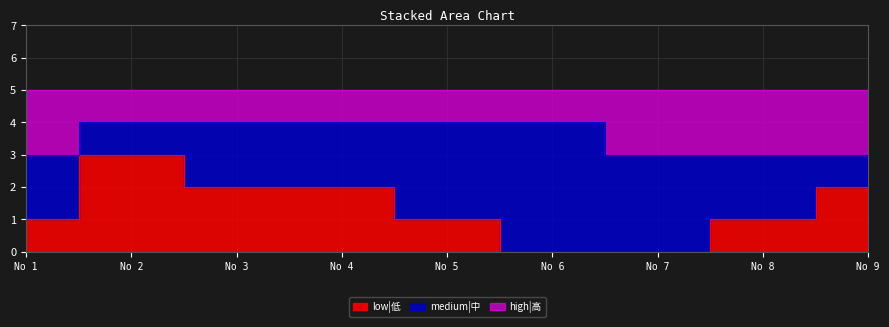

What is the spread (max minus min) of values at No 9?

1